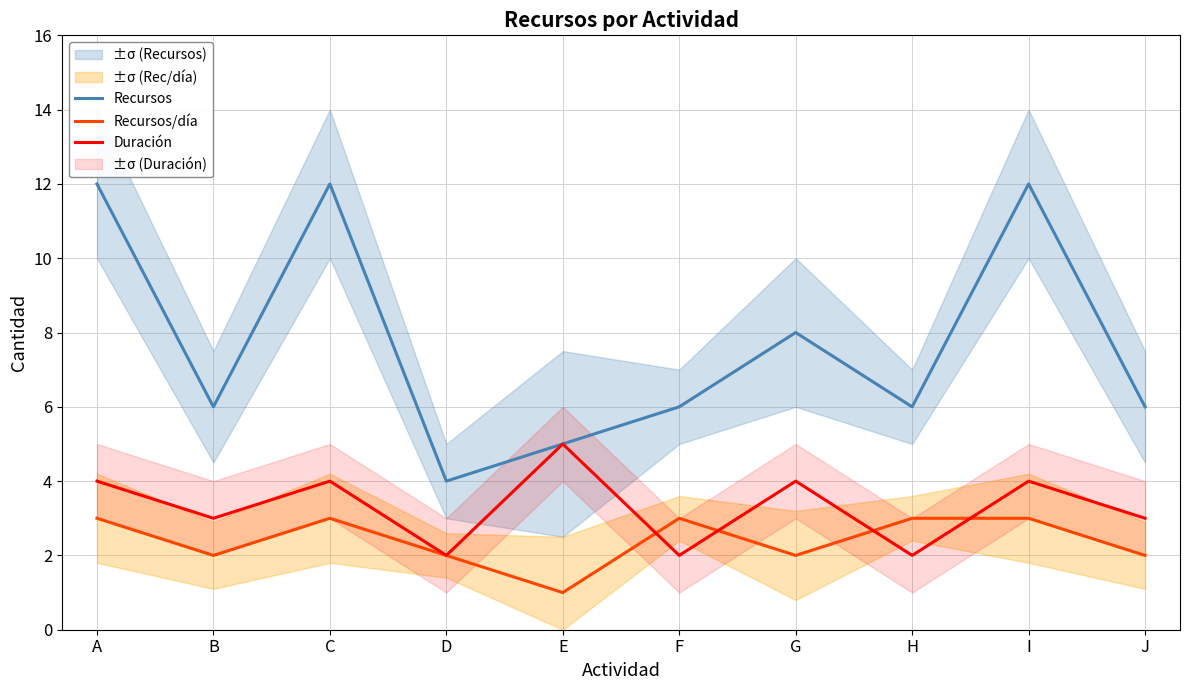

Reading right to left, list all the values displayed in this chart.

Recursos: 6	12	6	8	6	5	4	12	6	12
Recursos/día: 2	3	3	2	3	1	2	3	2	3
Duración: 3	4	2	4	2	5	2	4	3	4